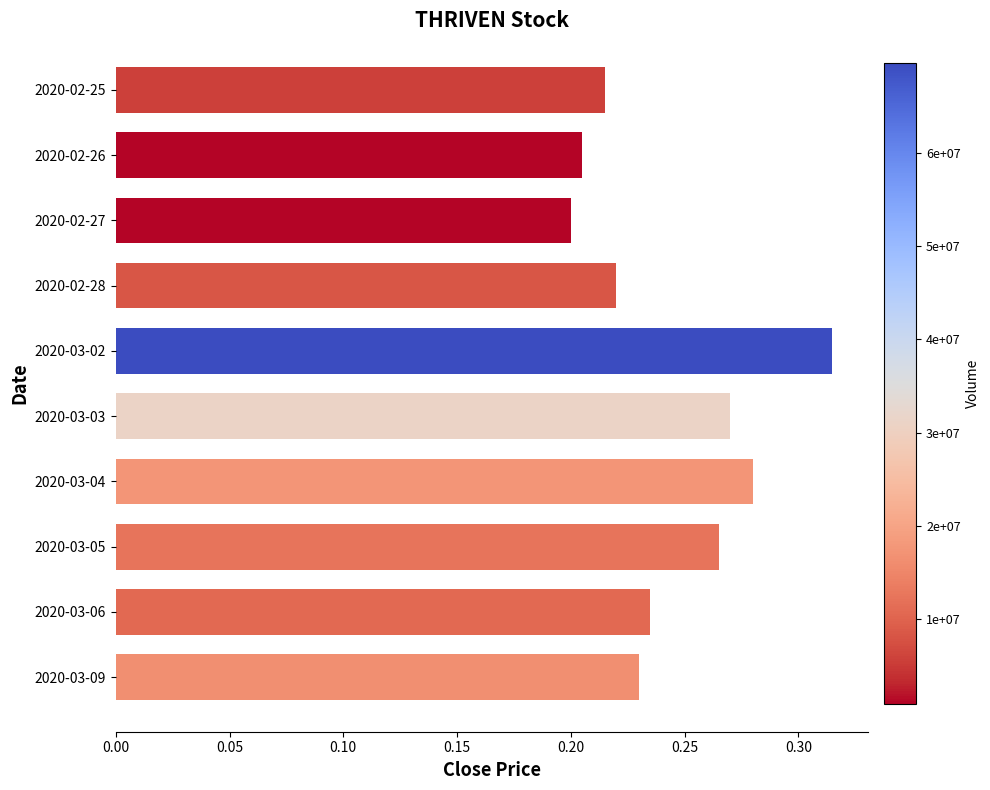

Count the values in the range 0 to 1.

10